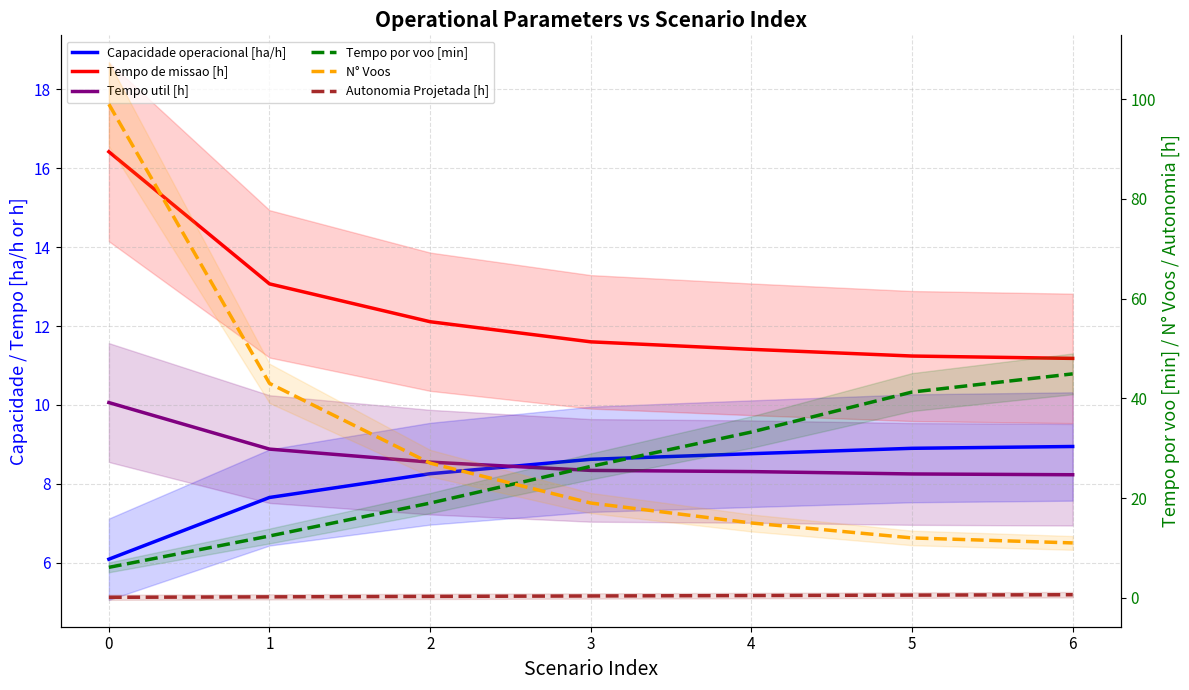

Is the value of Tempo de missao [h] at 0 greater than the value of Tempo por voo [min] at 0?

Yes